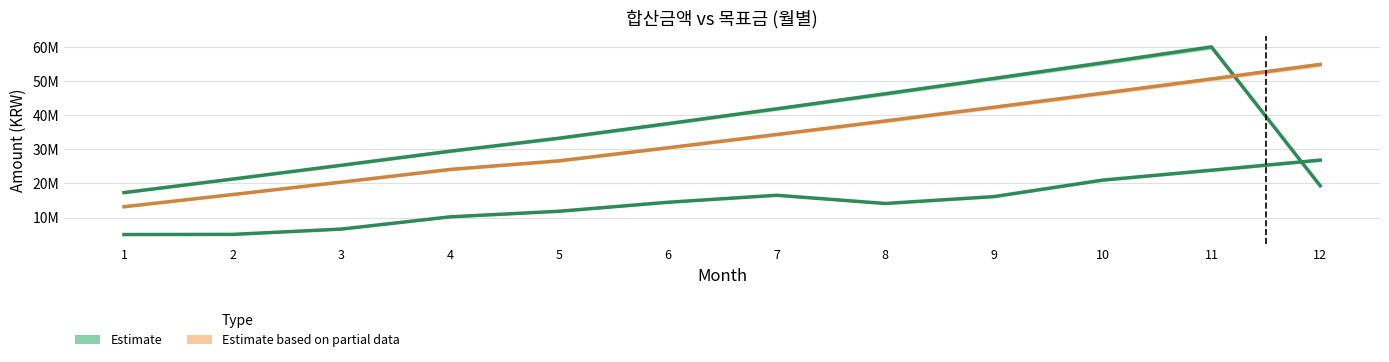

True or false: 합산금액_2022 has a value of 14478082.0 at 6.

True